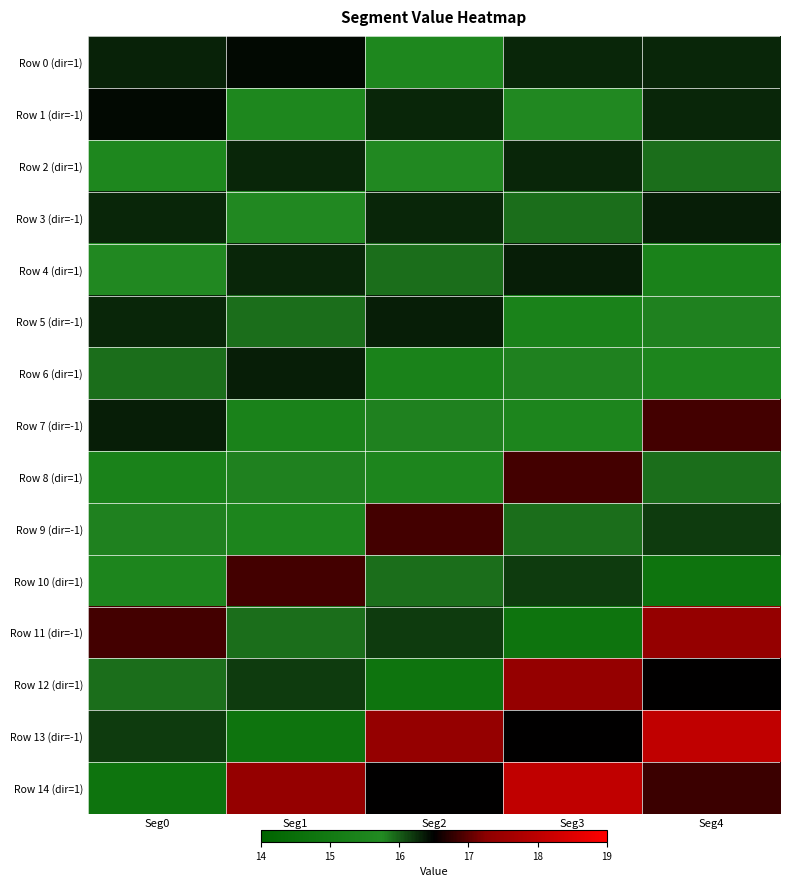

How many distinct data groups are displayed?

15